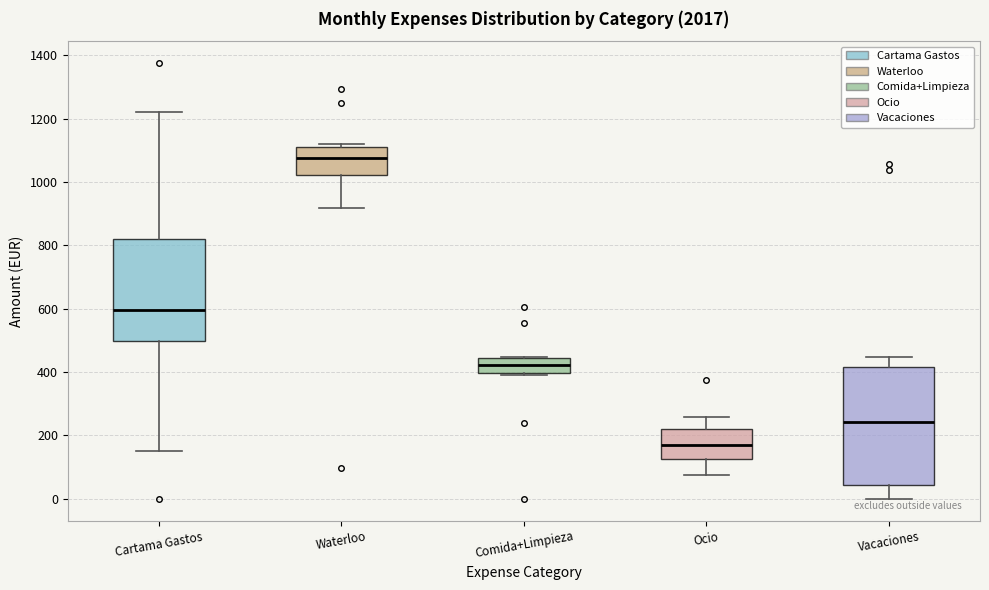

Which box is the tallest, from its lower edge to its upper edge?

Vacaciones